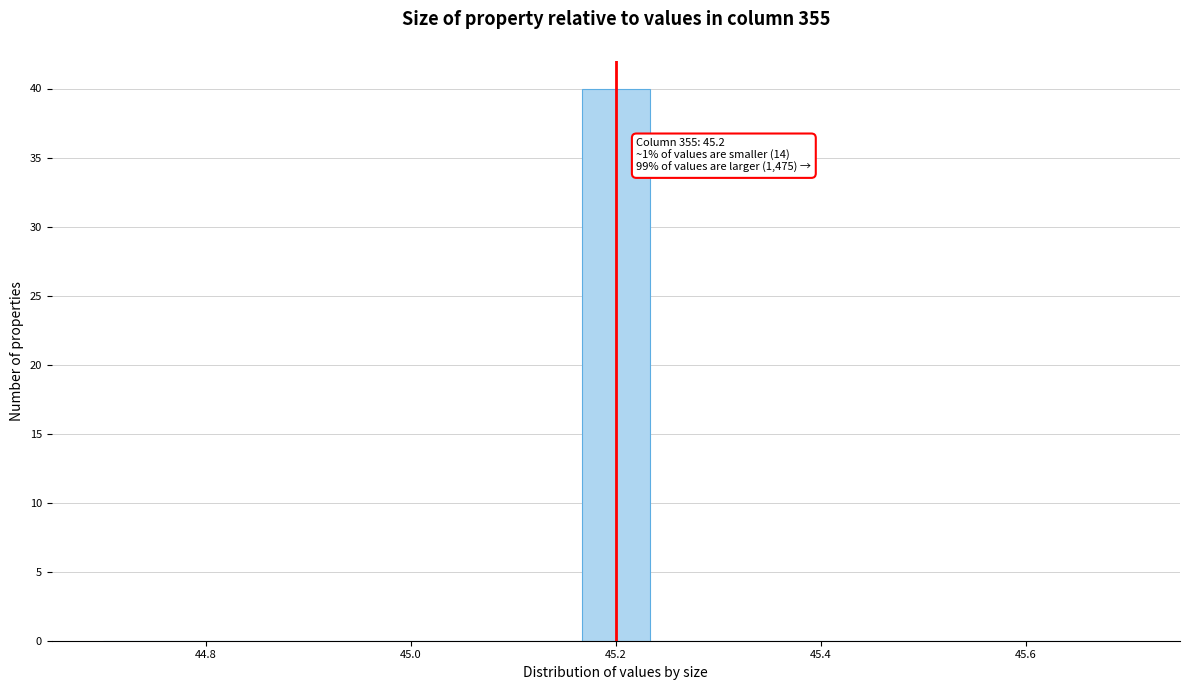

Read against the x-axis, roughly where is the centre of the tallest bar?

45.20